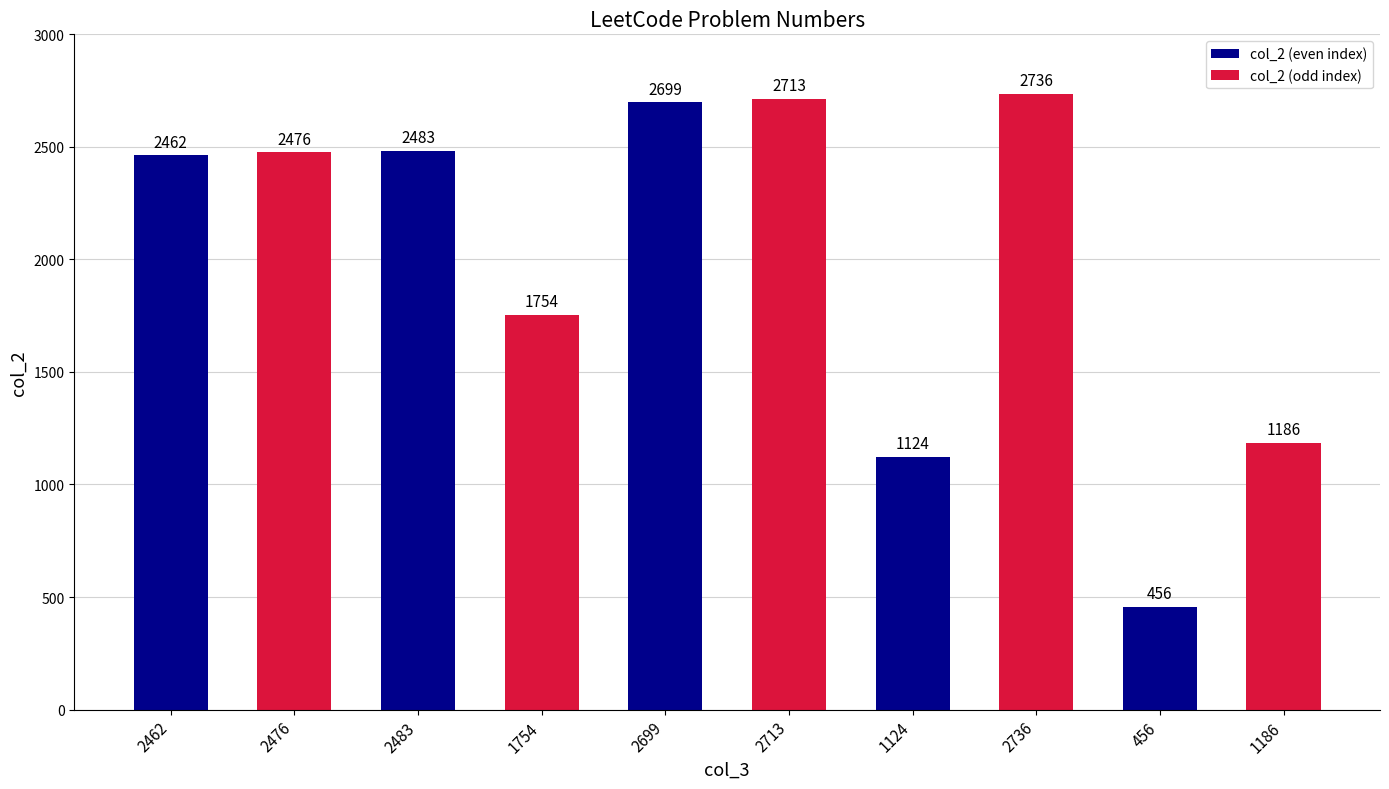

How many values are below 2476?

5